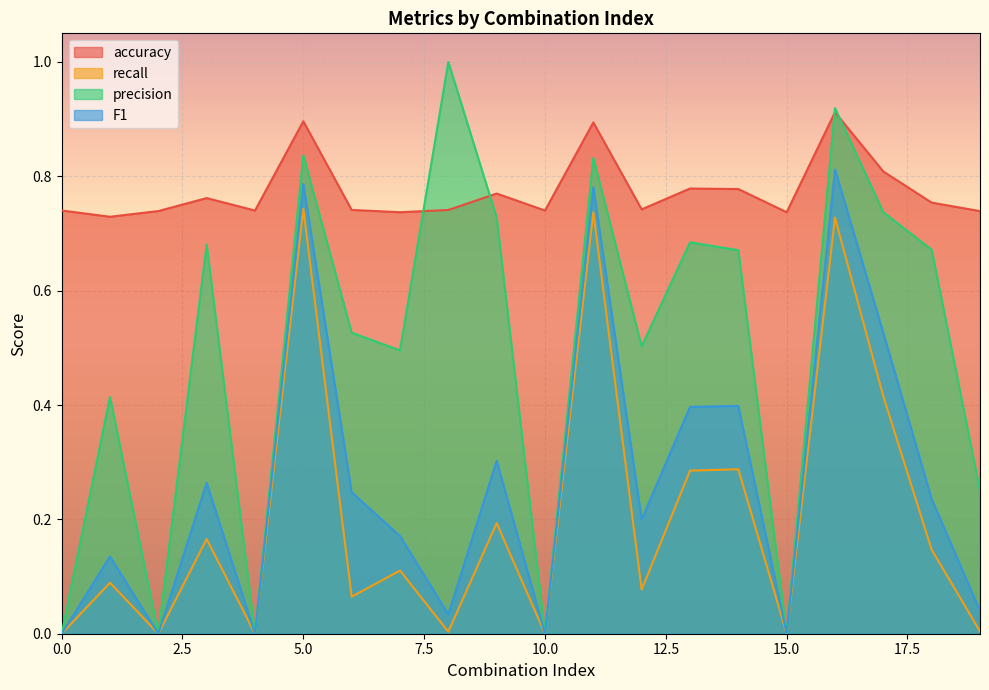

Rank the categories by recall value from highest to lowest.

5, 11, 16, 17, 14, 13, 9, 3, 18, 7, 1, 12, 6, 19, 8, 0, 2, 4, 10, 15